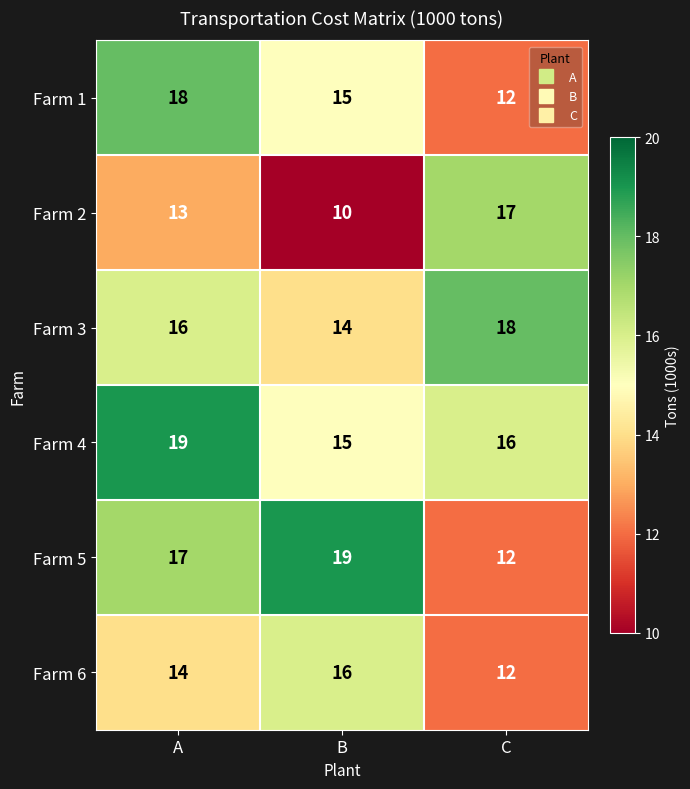

The value of Farm 2 at C is 17. True or false?

True